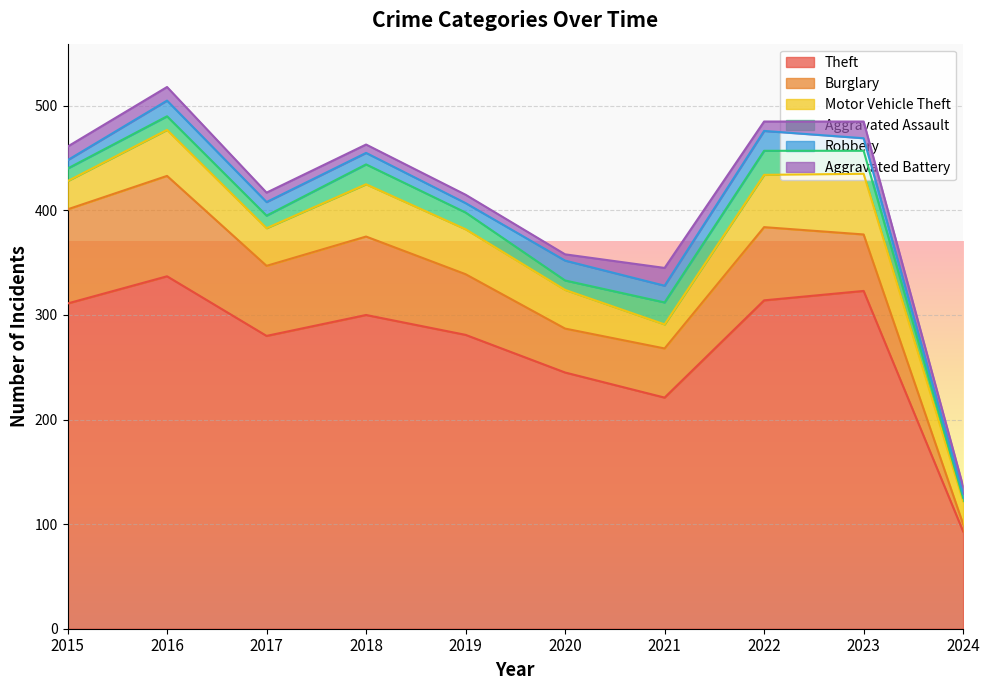

What is the difference between the Burglary values at 2018 and 2022?

5